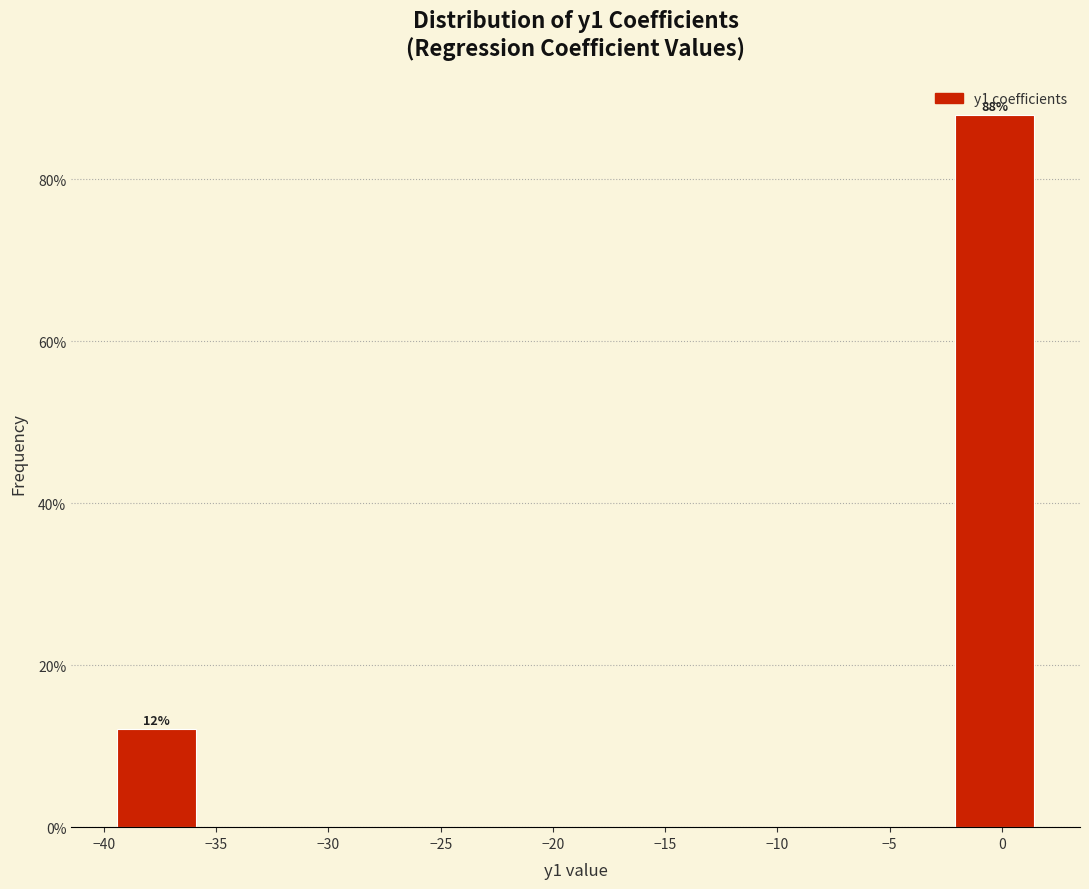

Which range on the x-axis has the tallest bar?

-2.5 to 1.5